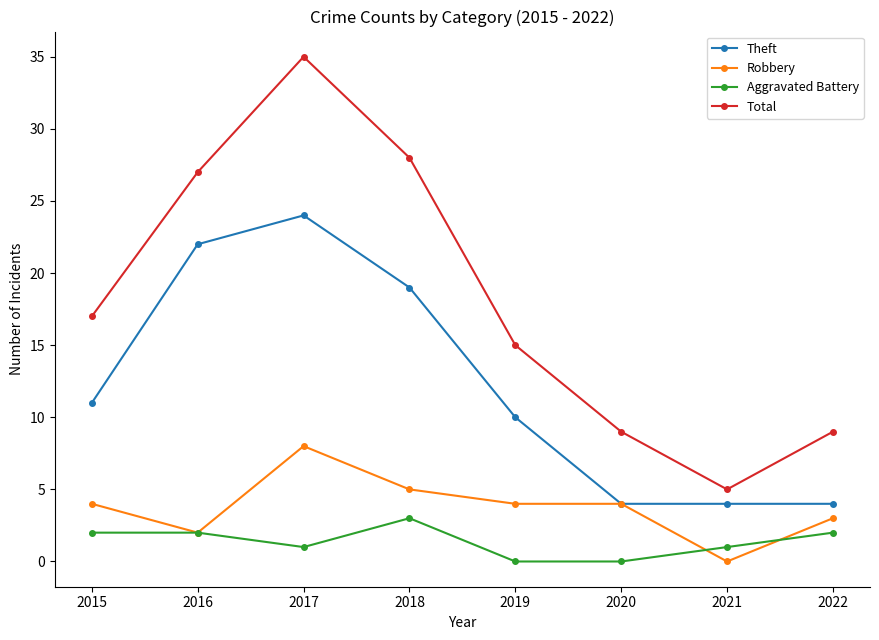

What is the spread (max minus min) of values at 2021?

5